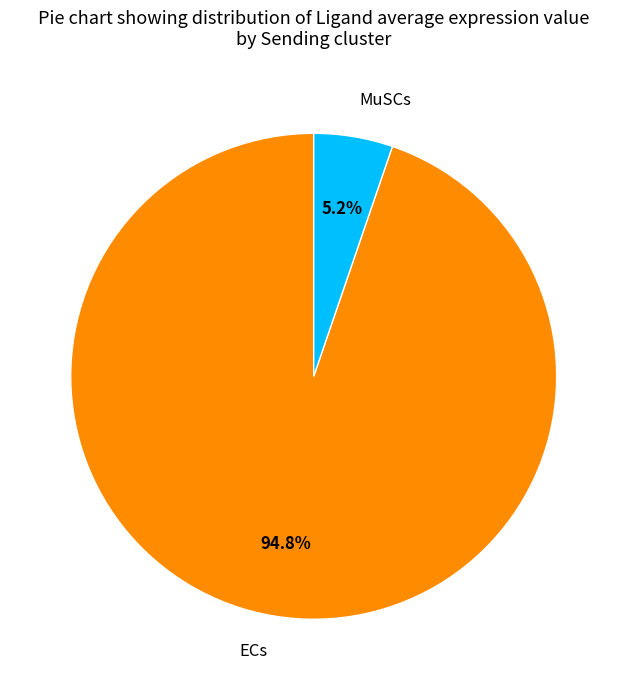

How much of the chart is everything except ECs?

5.2%